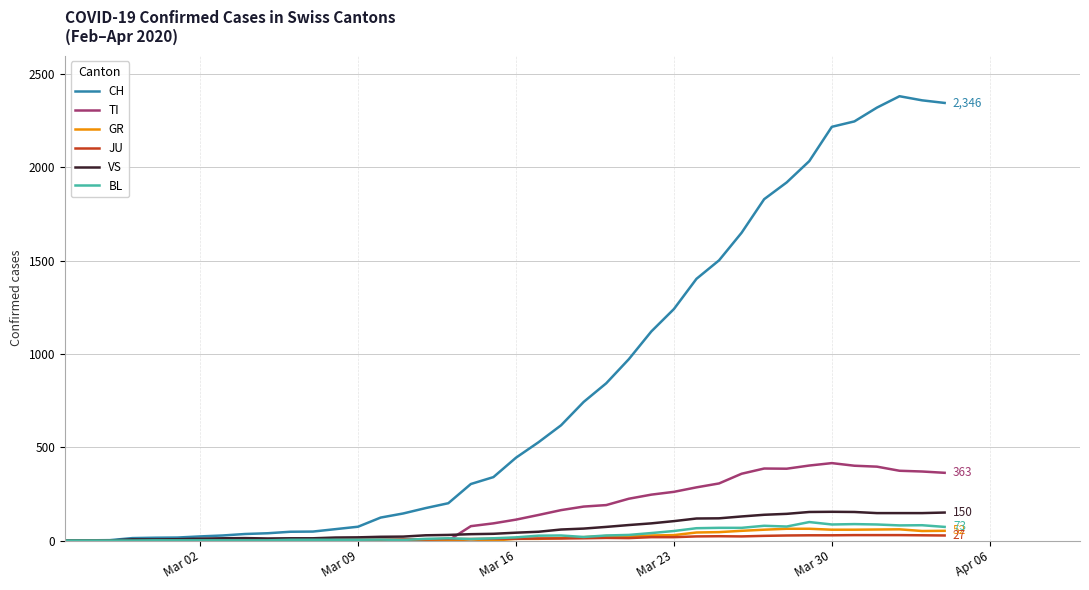

What is the greatest value displayed?

2382